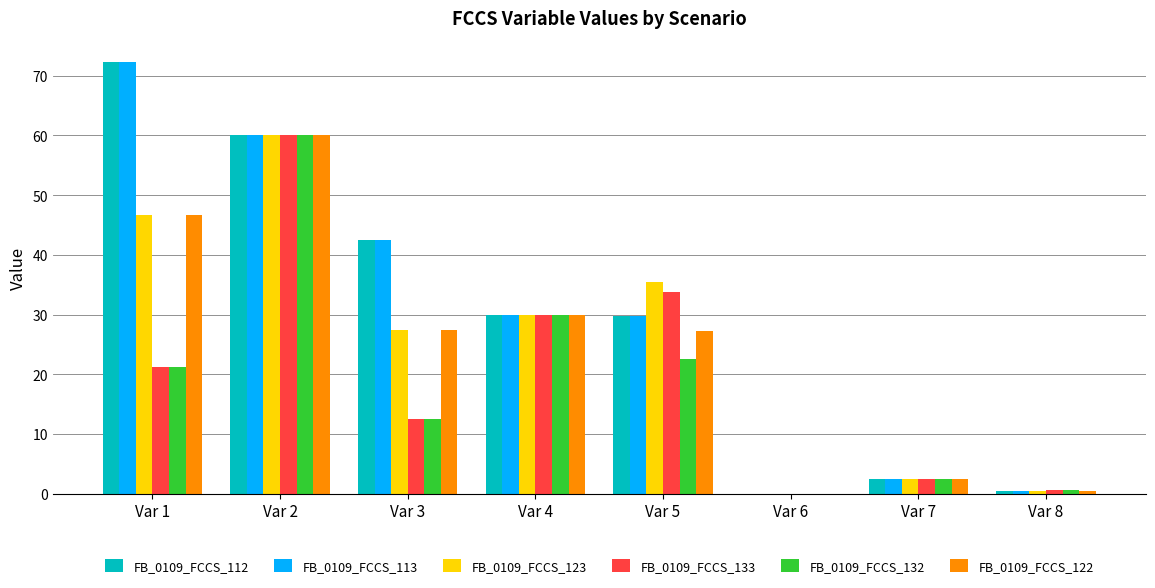

True or false: FB_0109_FCCS_123 has a value of 9.4 at Var 3.

False